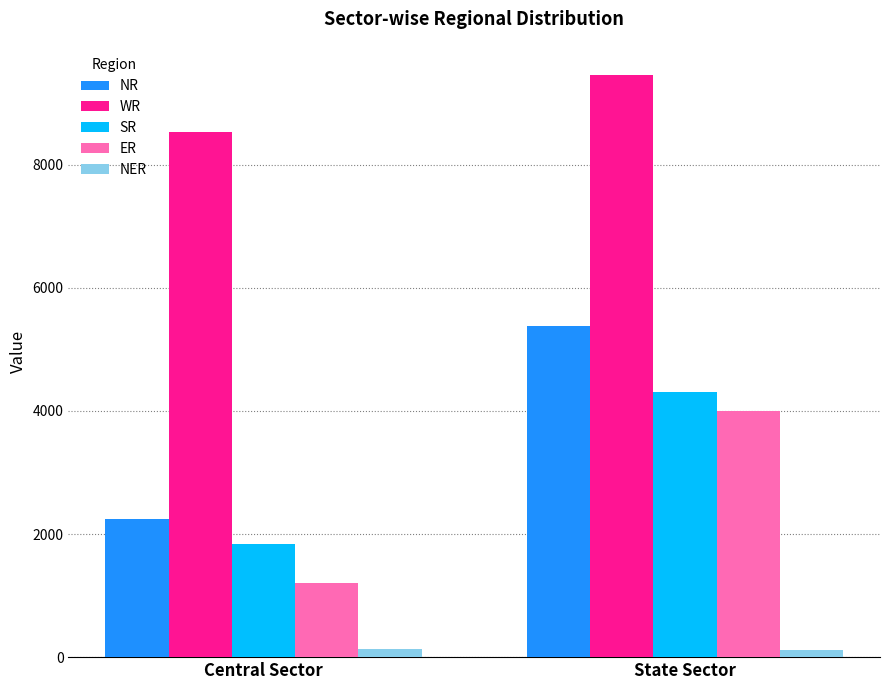

Does the chart contain any negative values?

No